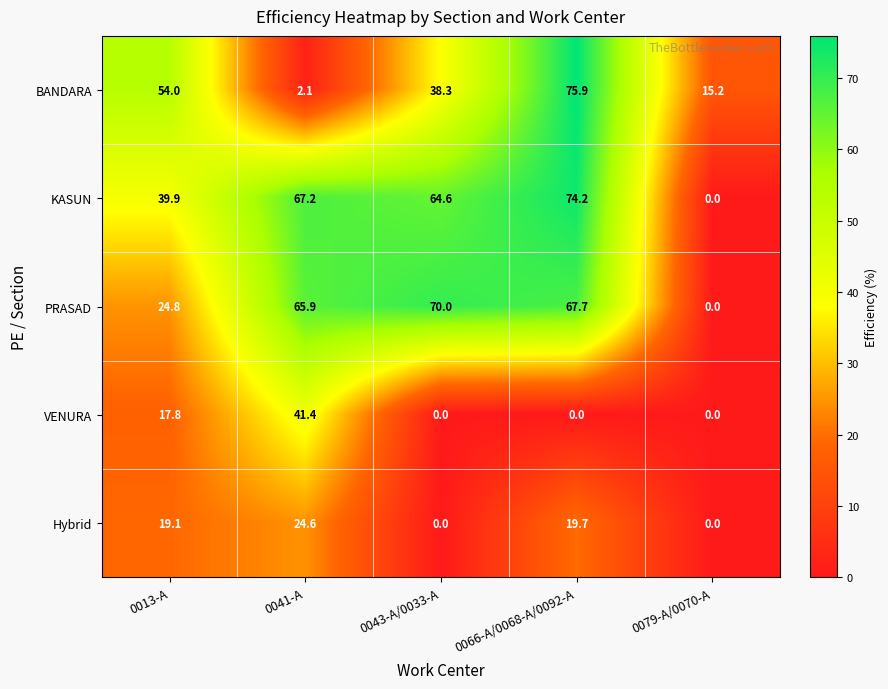

The KASUN series shows 64.6 at 0043-A/0033-A. True or false?

True